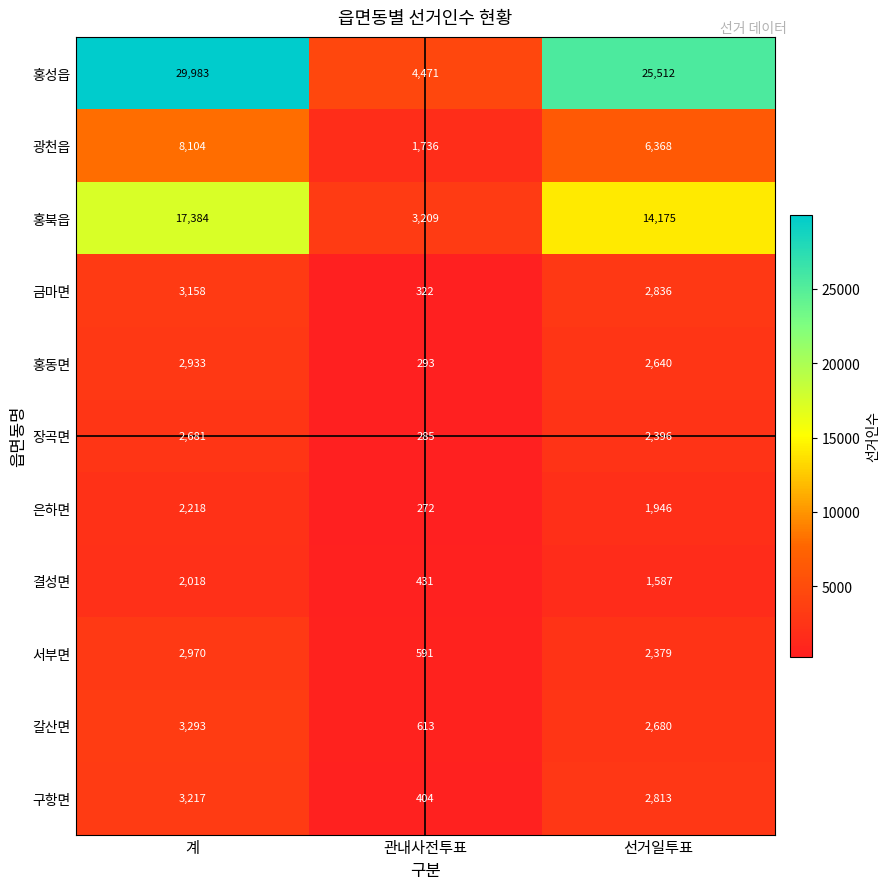

What is the spread (max minus min) of values at 관내사전투표?

4199